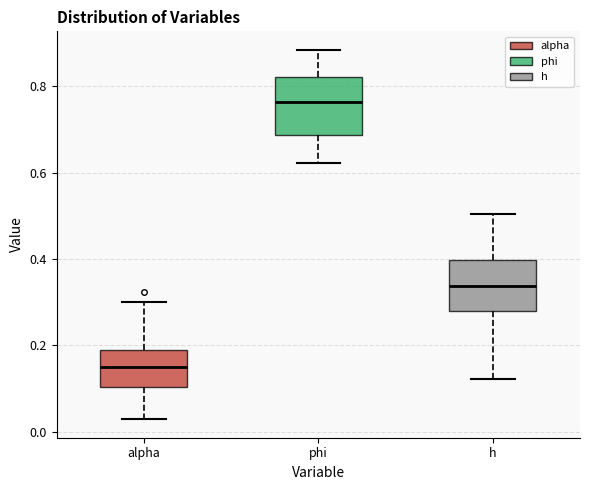

Reading left to right, transcribe this box plot: for each box, give where its median line is, the range the box spans, and where its two whiskers end, as read against the y-axis. The values are not printed on the chart, so give them approximately, as read against the axis.

alpha: median 0.14, box 0.10 to 0.18, whiskers 0.02 to 0.30
phi: median 0.76, box 0.68 to 0.82, whiskers 0.62 to 0.88
h: median 0.34, box 0.28 to 0.40, whiskers 0.12 to 0.50